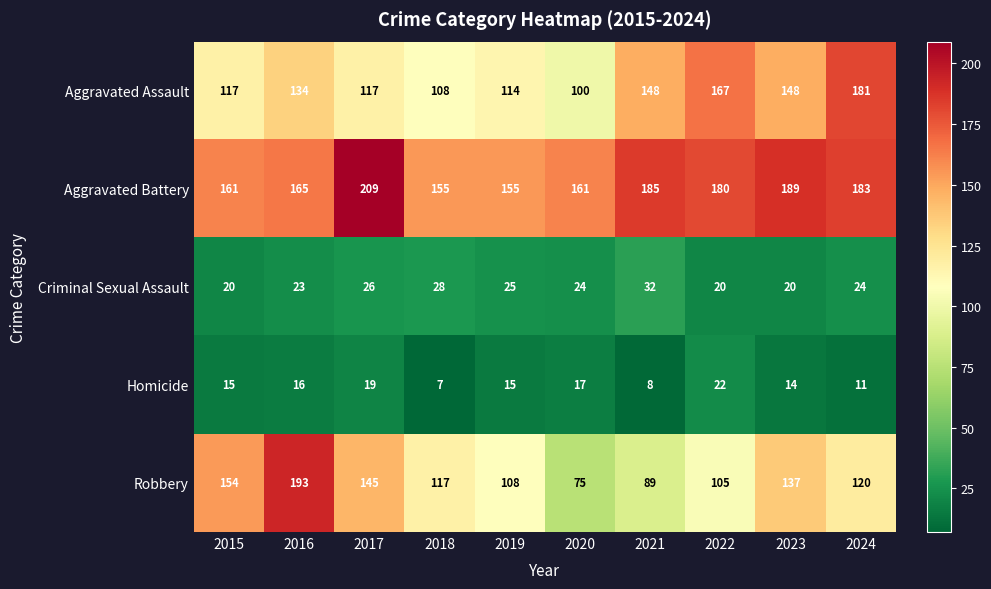

What is the difference between the Robbery values at 2017 and 2018?

28